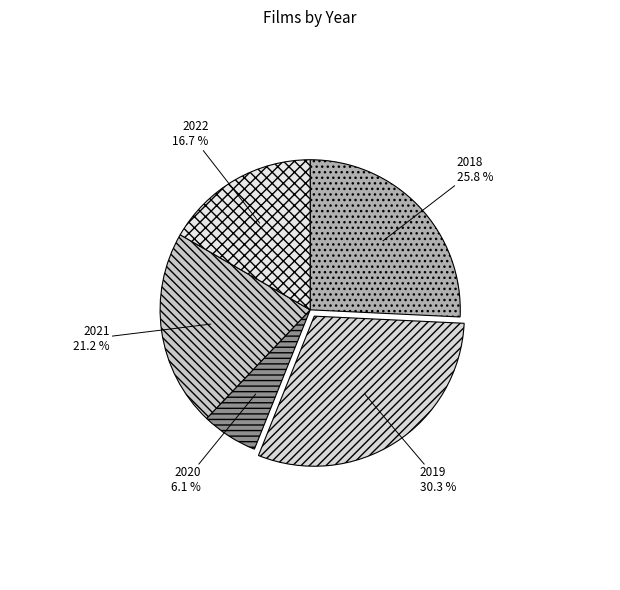

How many segments does this pie chart have?

5